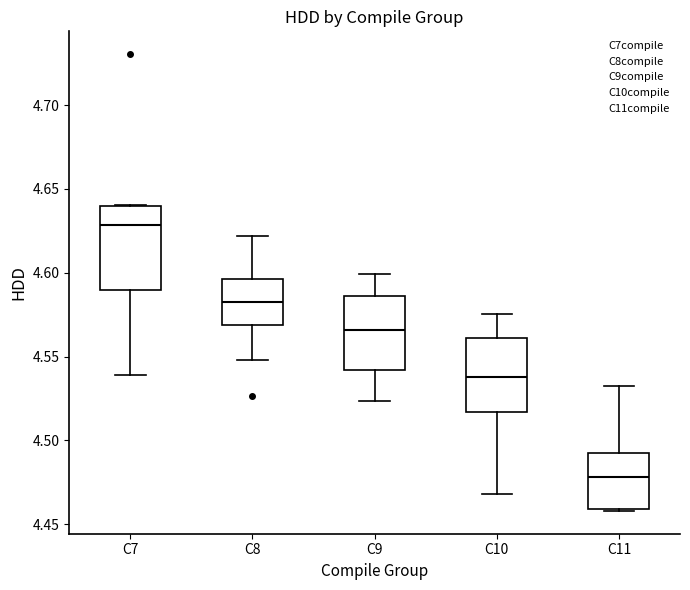

Which box's median line is the highest?

C7